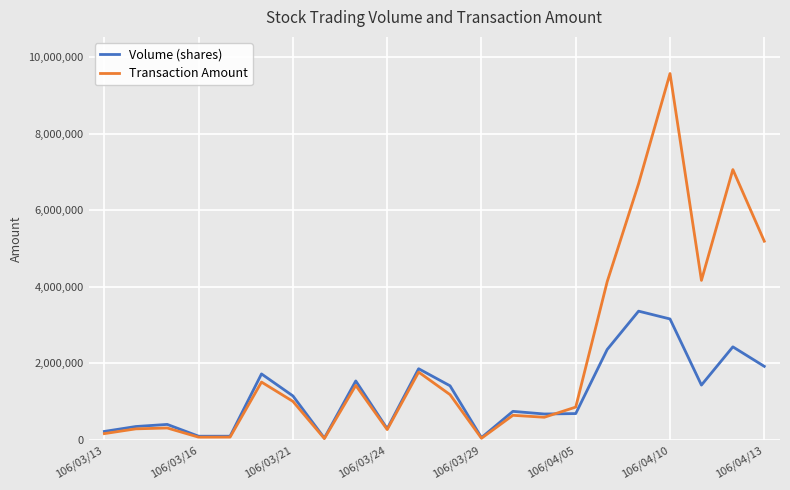

How many lines are shown in the chart?

2